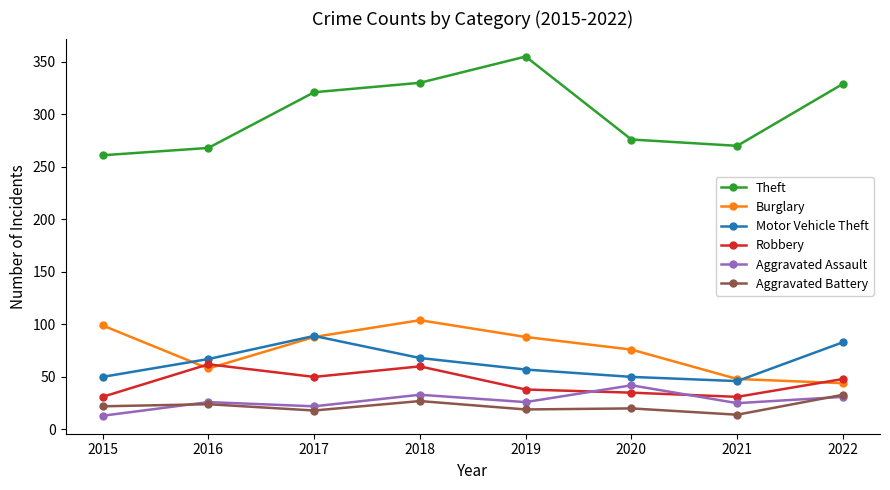

True or false: Theft and Burglary intersect in this chart.

False